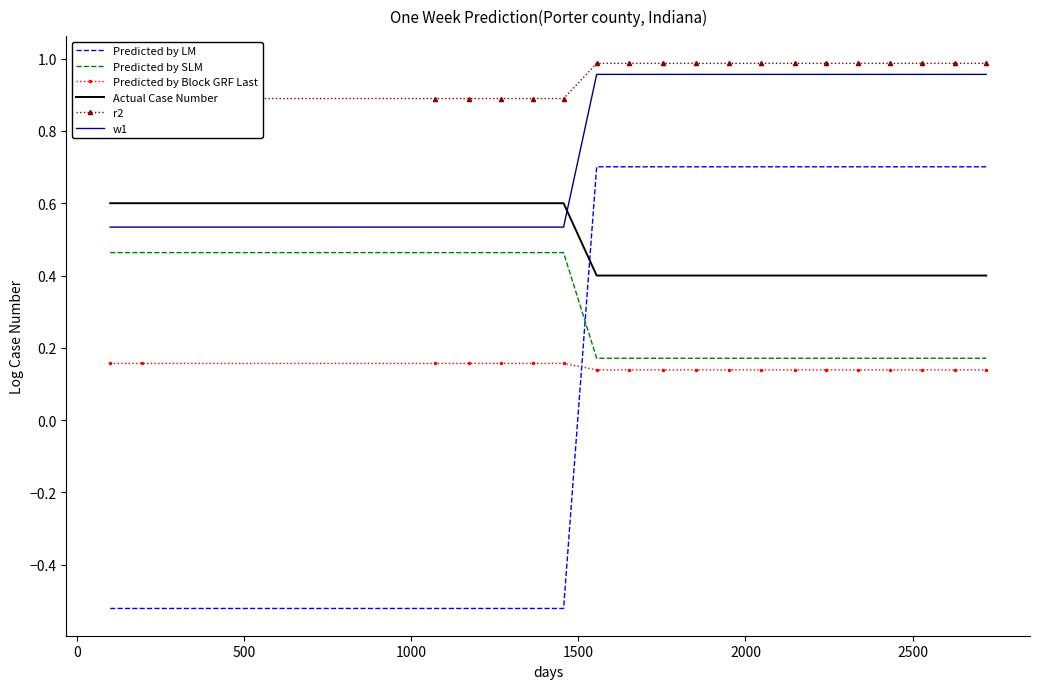

What is the lowest value of the Actual Case Number series?

0.4